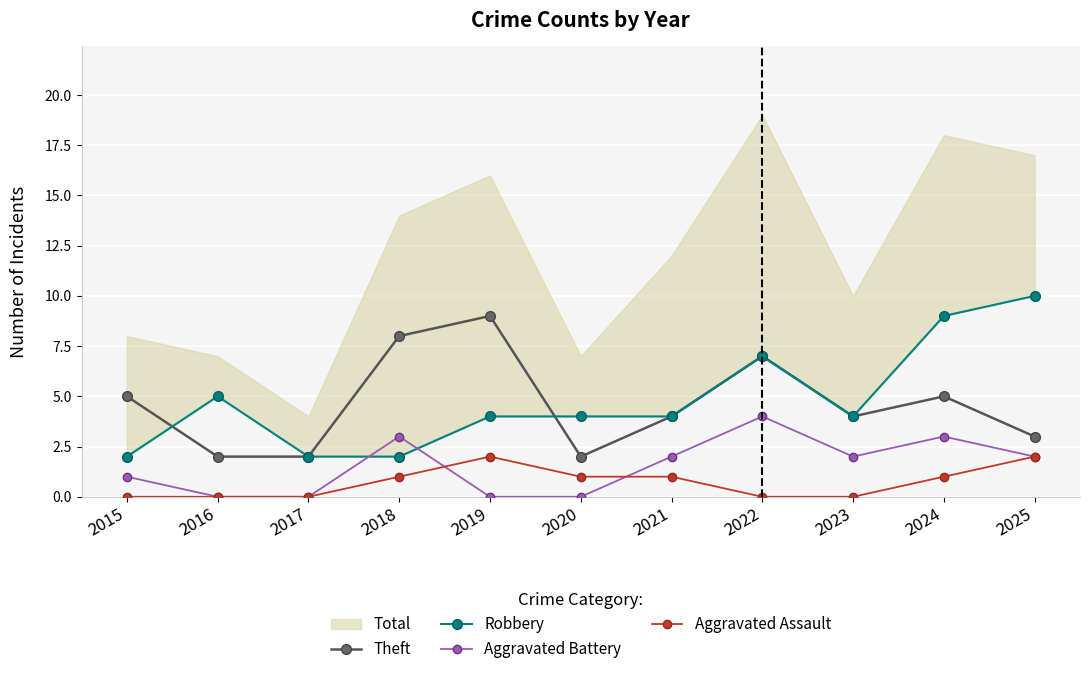

Which label corresponds to the smallest value in the chart?

2016